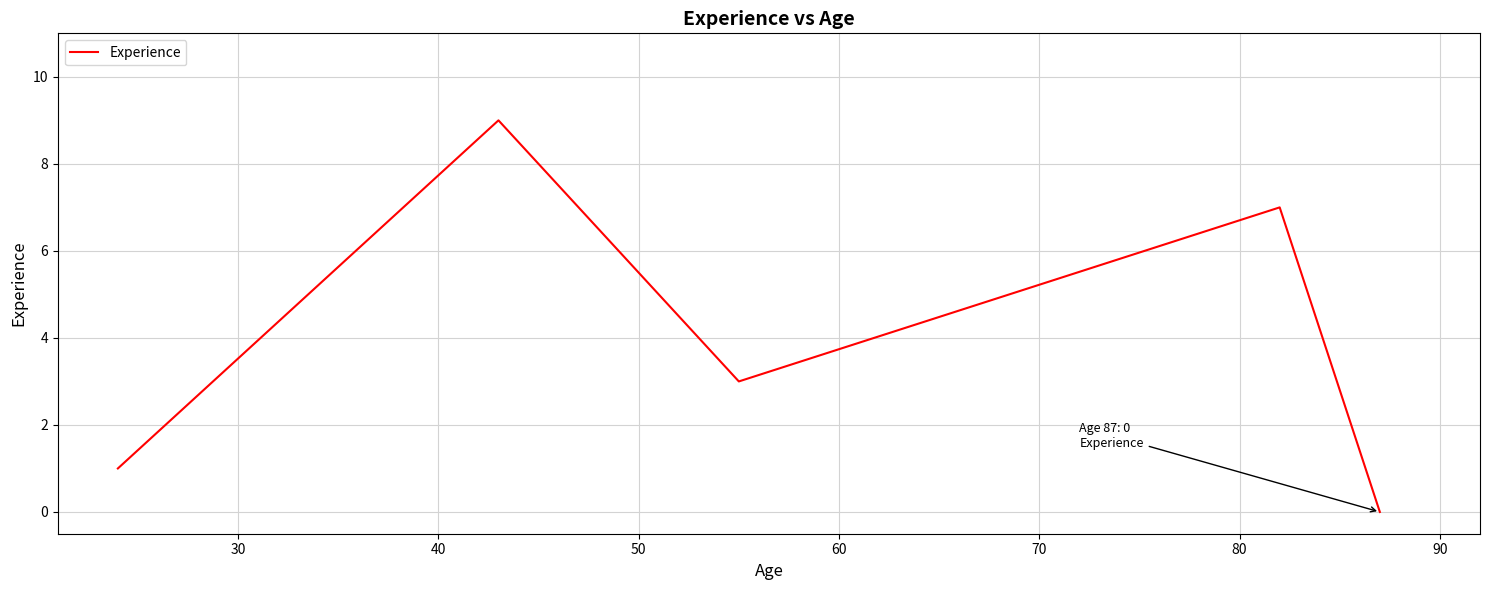

What is the sum of all values?

20